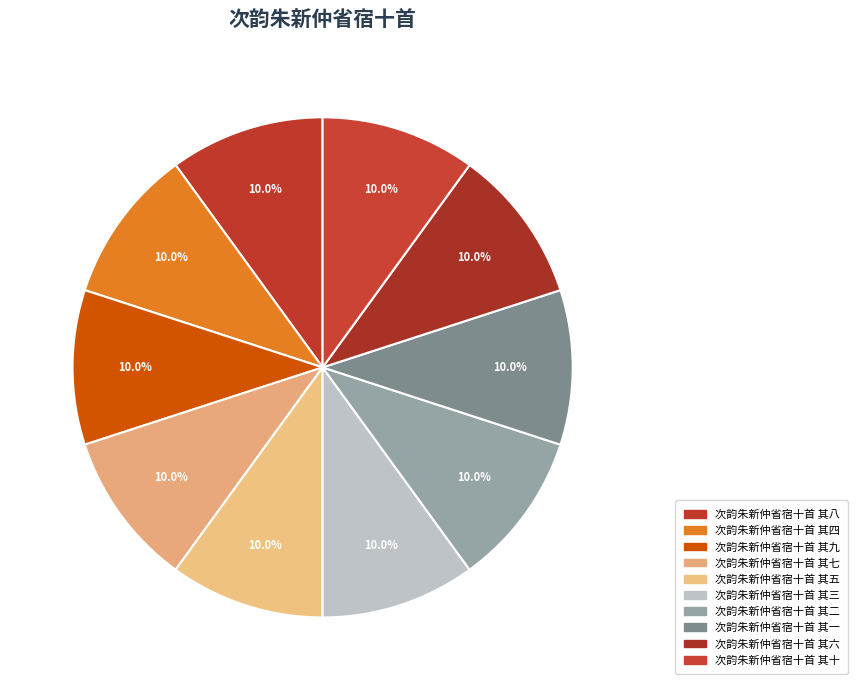

True or false: 次韵朱新仲省宿十首 其五 accounts for 10% of the total.

True